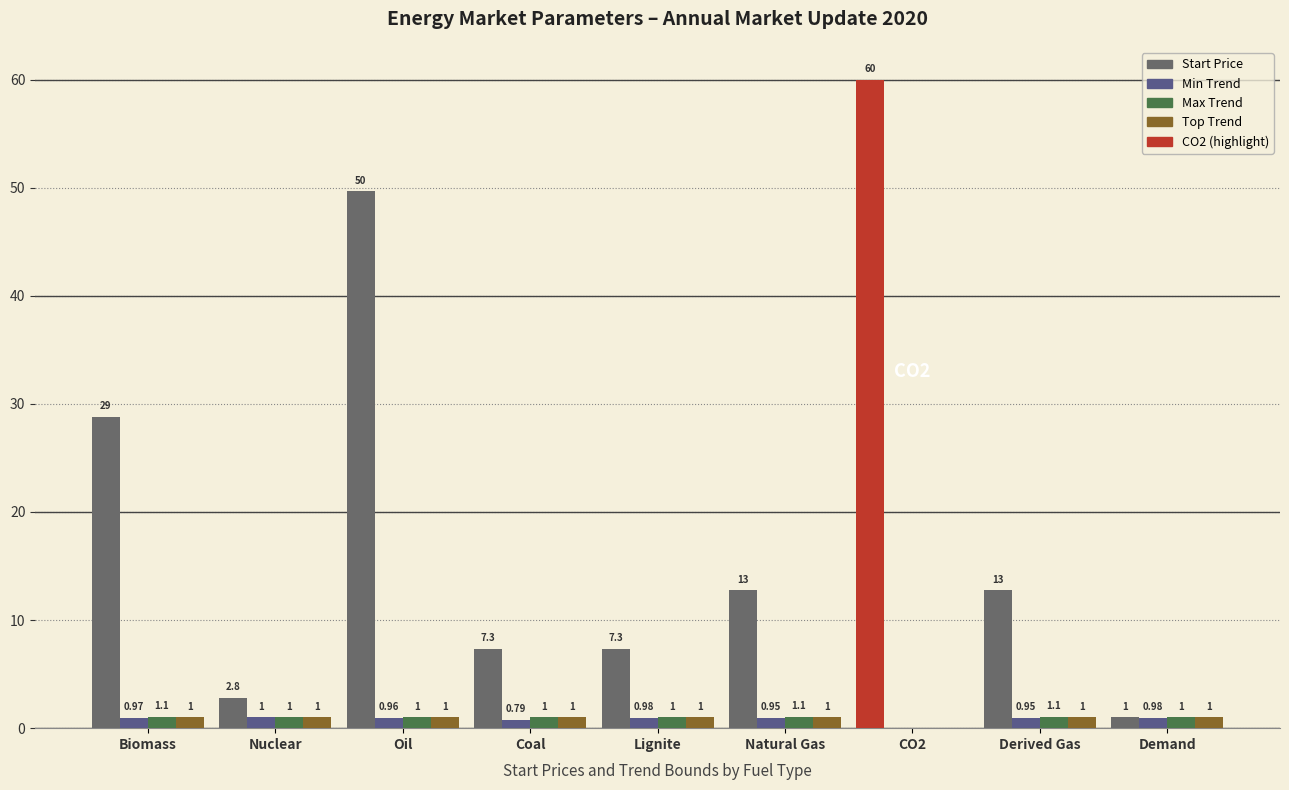

The value of Max at Coal is 1.0. True or false?

True